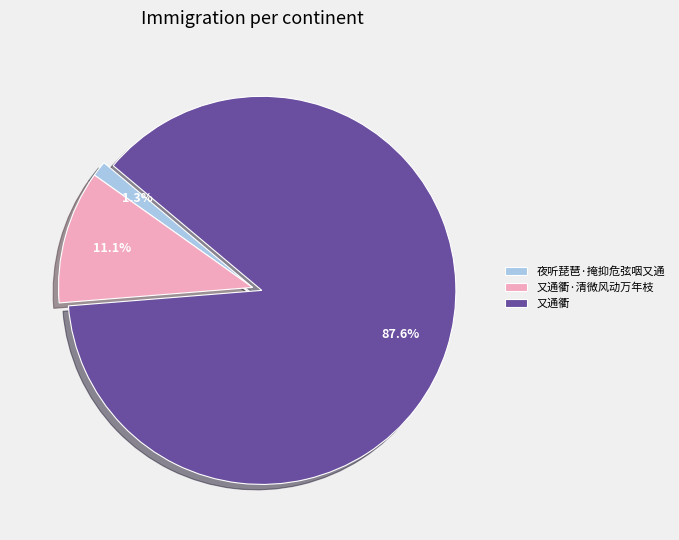

Rank the categories by value from highest to lowest.

又通衢, 又通衢·清微风动万年枝, 夜听琵琶·掩抑危弦咽又通